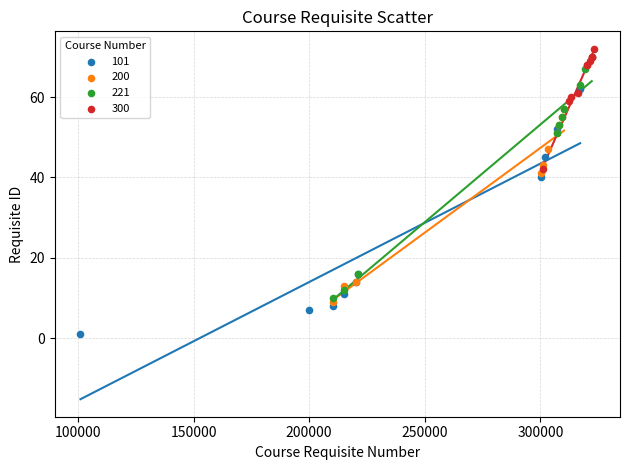

Which series reaches the minimum Y coordinate?

101